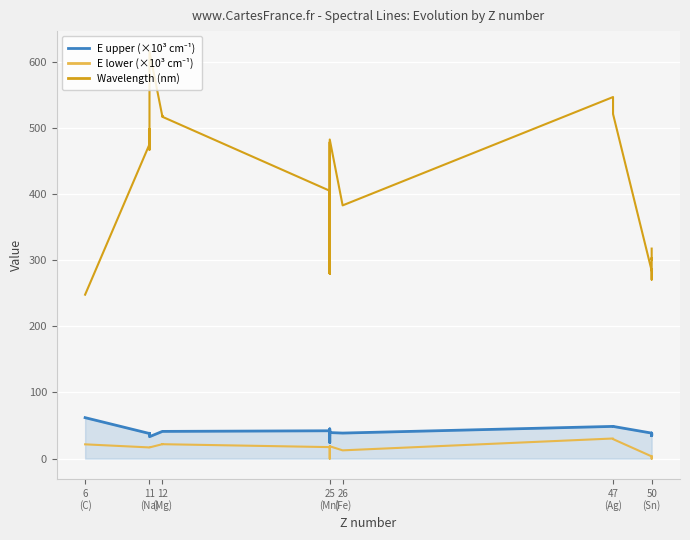

True or false: E lower (×10³ cm⁻¹) and E upper (×10³ cm⁻¹) intersect in this chart.

False